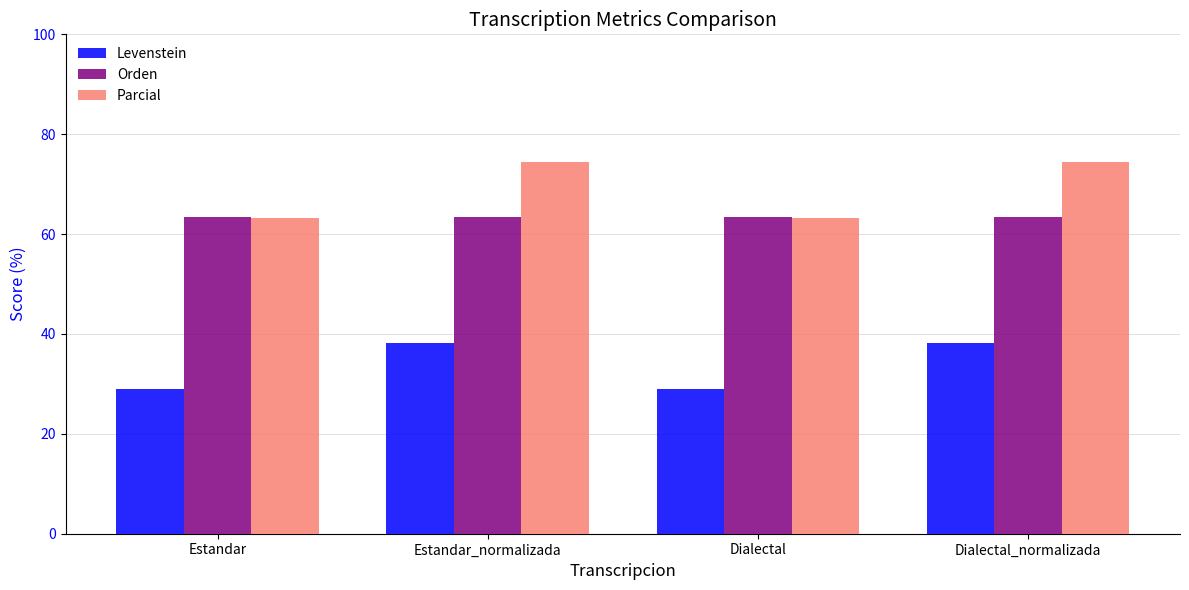

What are all the series names shown in the legend?

Levenstein, Orden, Parcial